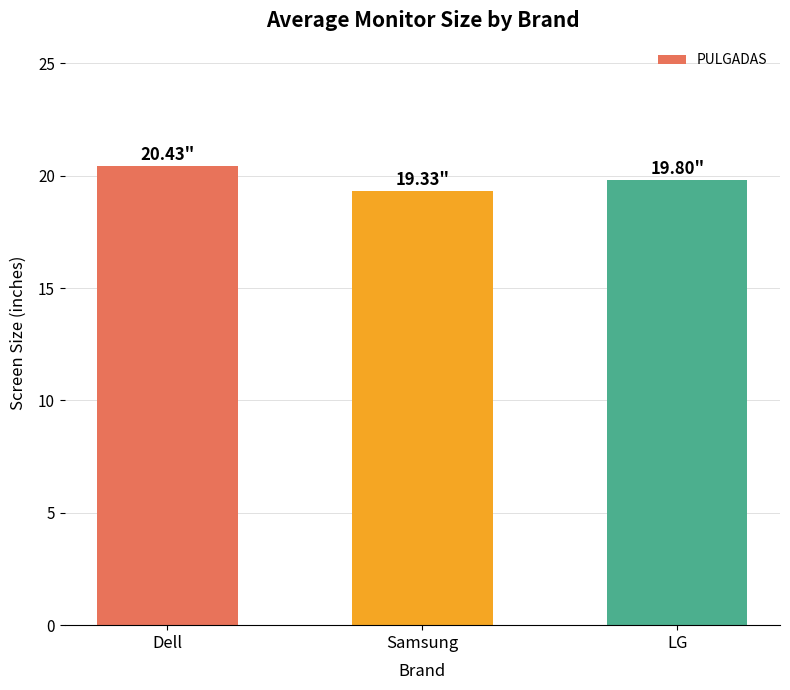

What is the label of the 3rd bar from the left?

LG